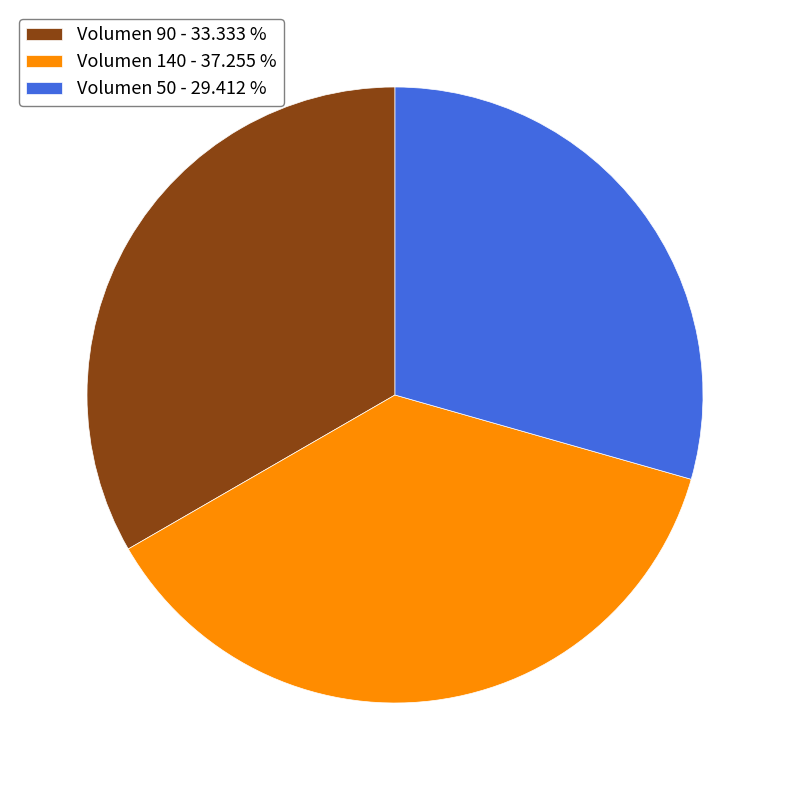

Is the sum of Volumen 140 - 37.255 % and Volumen 50 - 29.412 % greater than half?

Yes